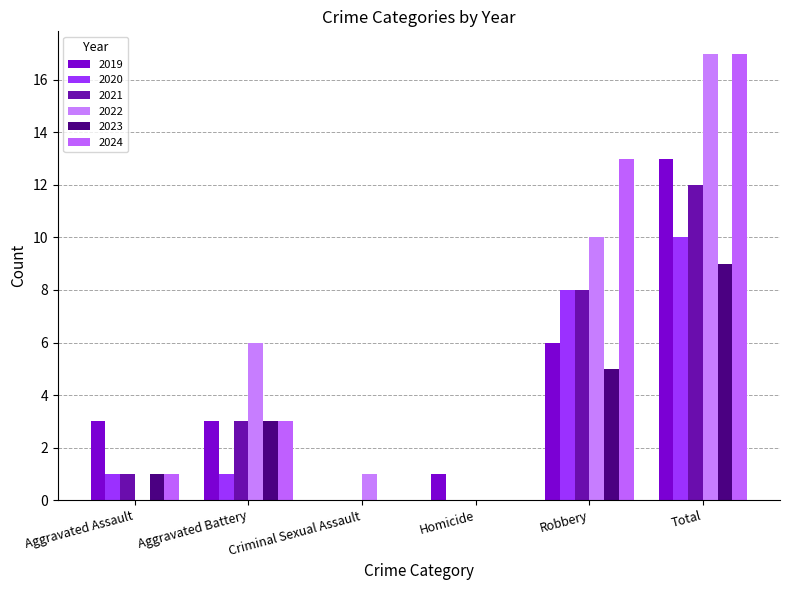

How many groups of bars are there?

6